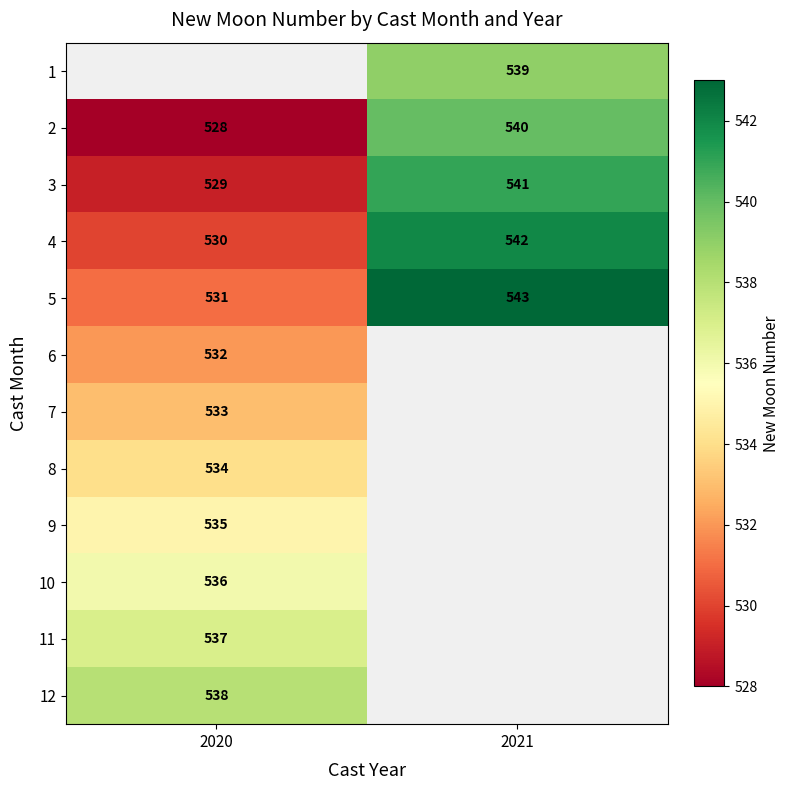

The value of 1 at 2021 is 124. True or false?

False